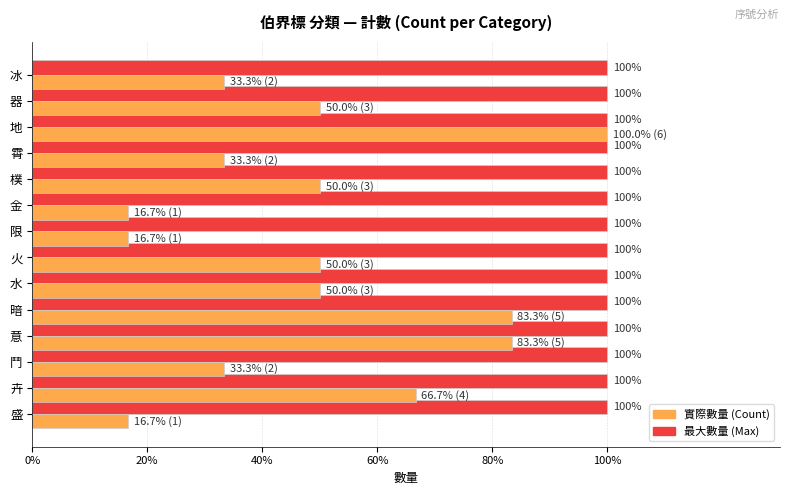

The value of 實際數量 (Count) at 霄 is 13.1. True or false?

False